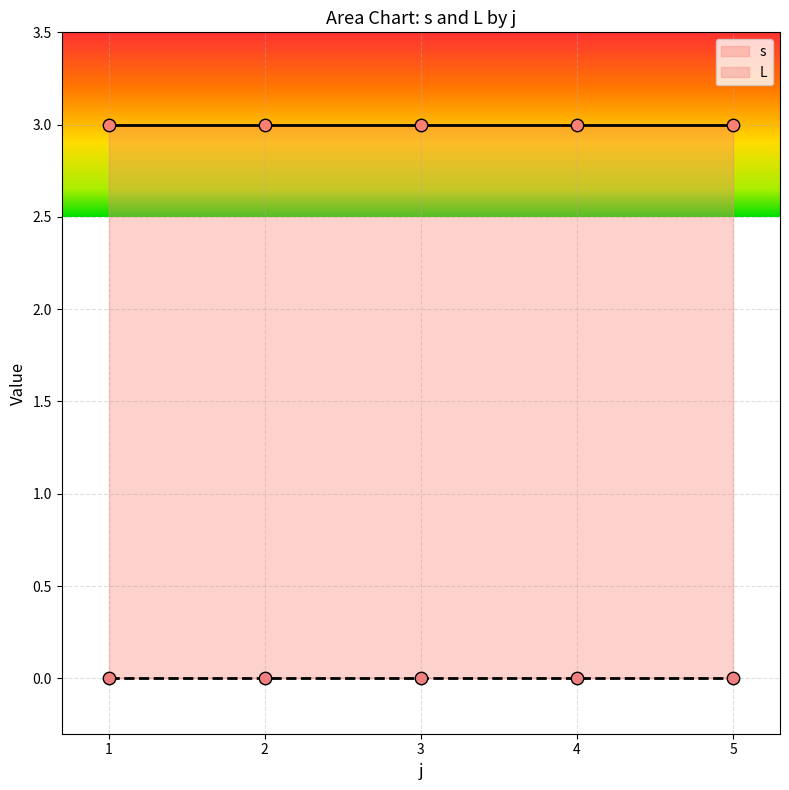

Which series contains the highest Y value?

s